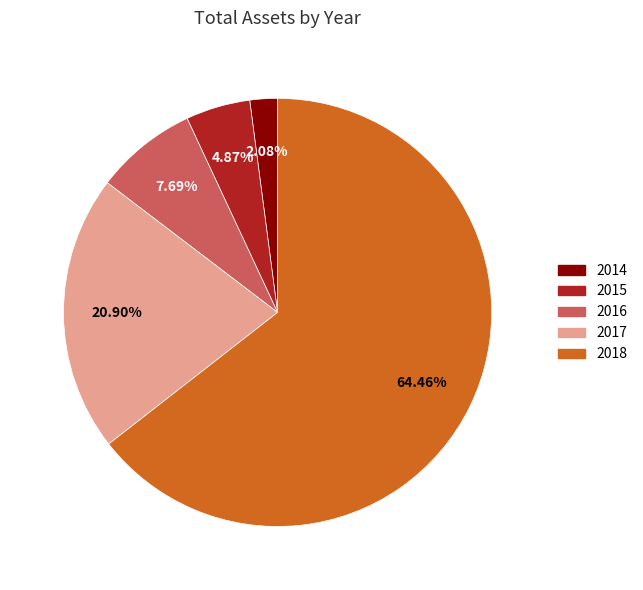

Rank the categories by value from highest to lowest.

2018, 2017, 2016, 2015, 2014